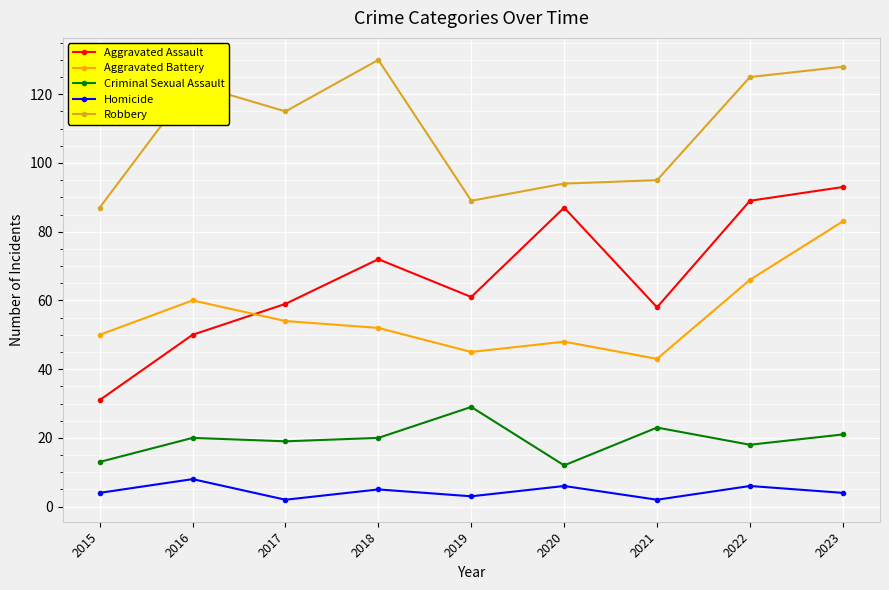

How many lines are shown in the chart?

5